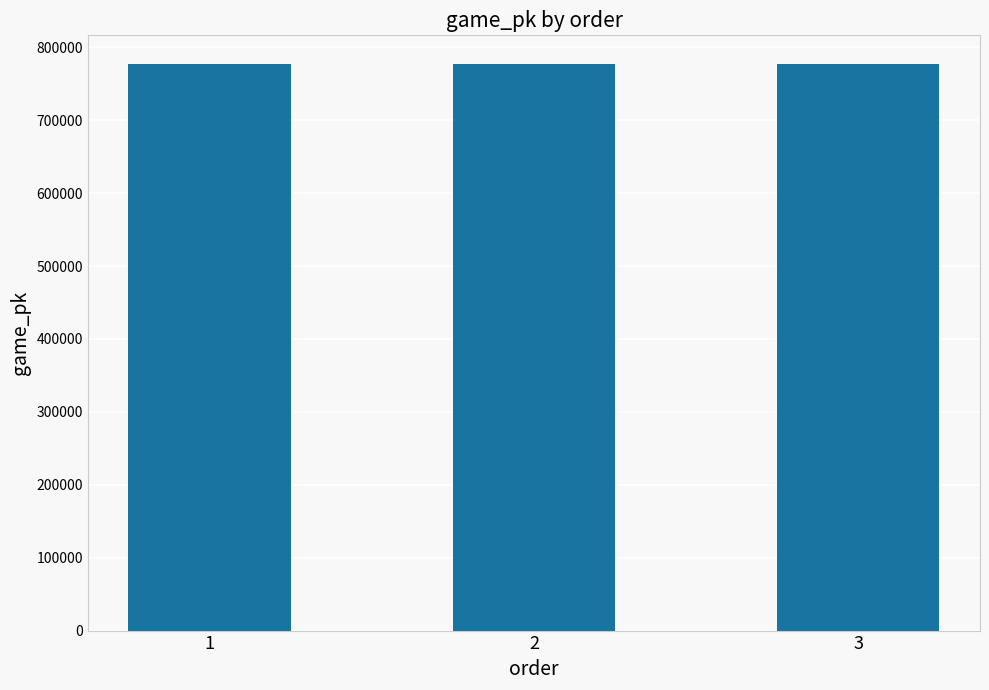

What is the maximum value shown in the chart?

777576